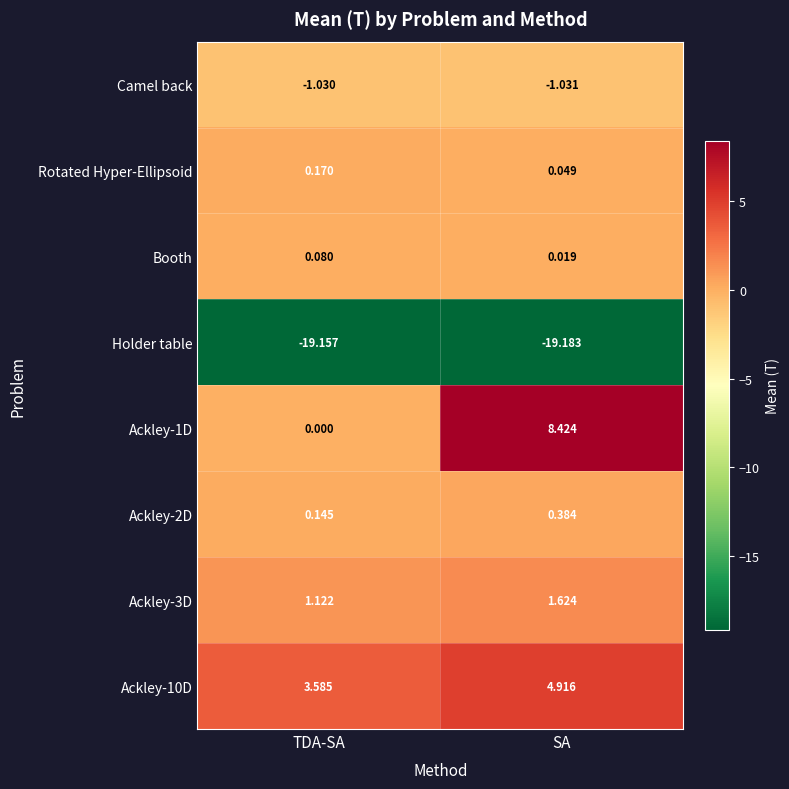

At which label does Rotated Hyper-Ellipsoid reach its minimum?

SA